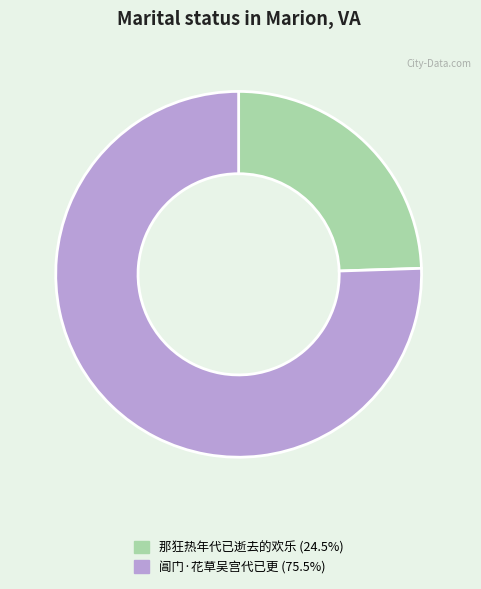

Does 那狂热年代已逝去的欢乐 (24.5%) account for over 50% of the chart?

No